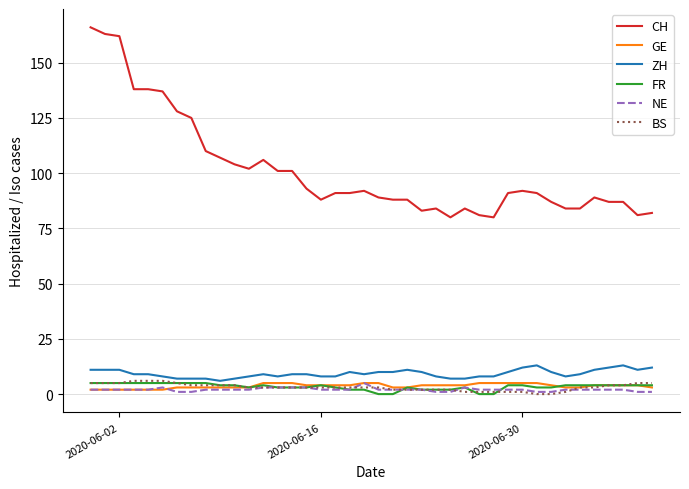

Which series has the largest total across all categories?

CH